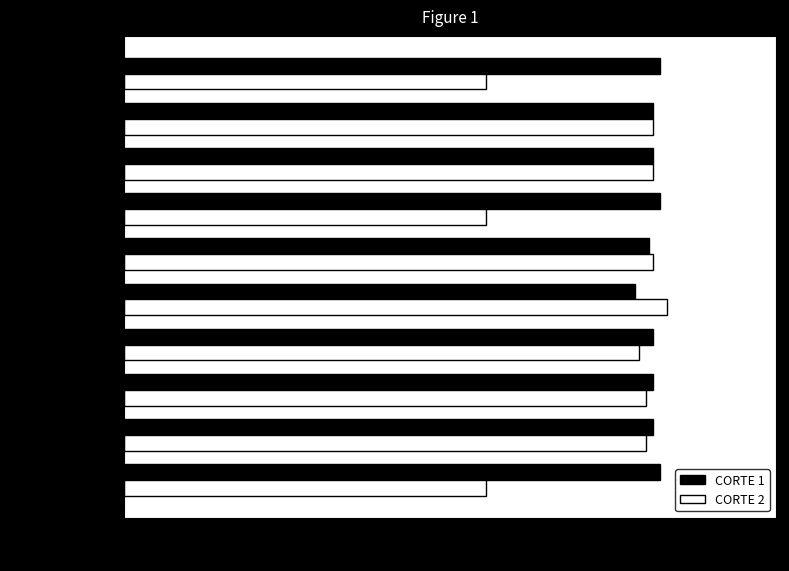

What is the smallest value displayed?

3.3